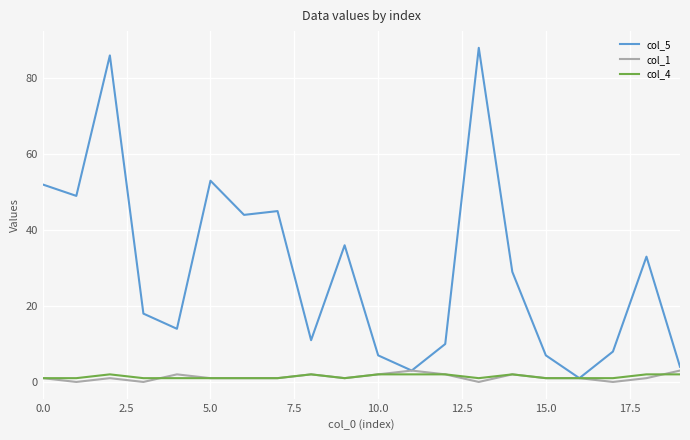

Which series has the largest total across all categories?

col_5